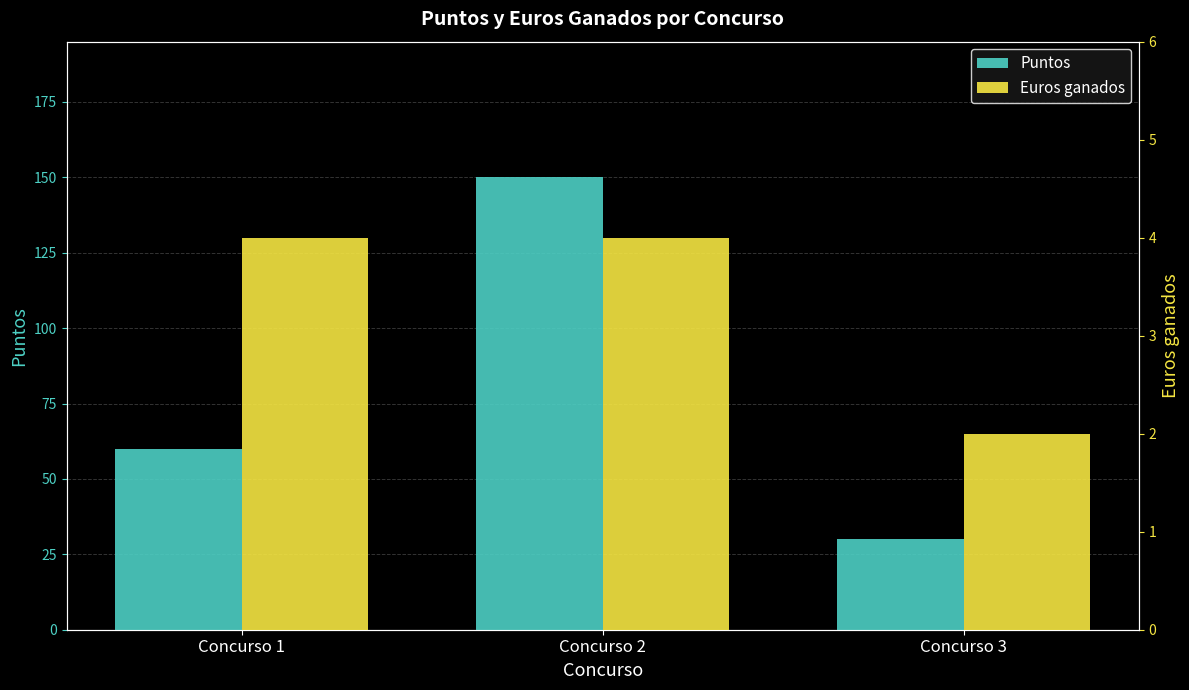

What is the approximate value of Euros ganados at Concurso 1?

4